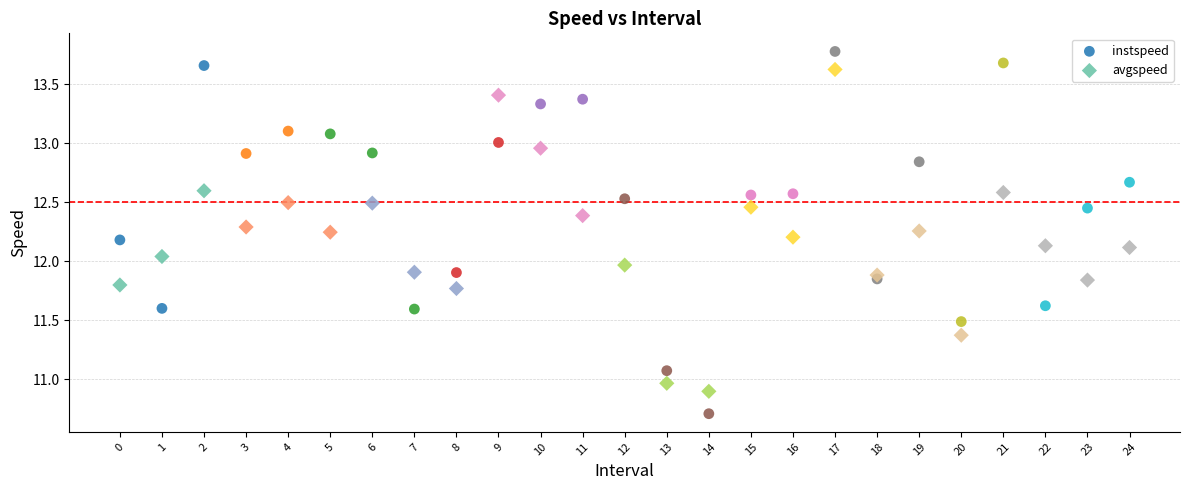

Which series has the widest spread of Y values?

instspeed